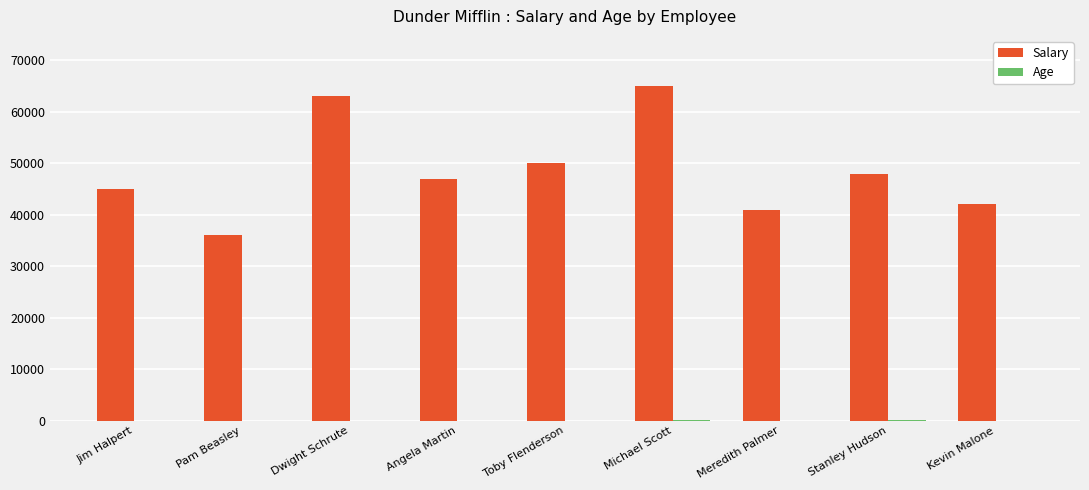

The Salary series shows 41000 at Meredith Palmer. True or false?

True